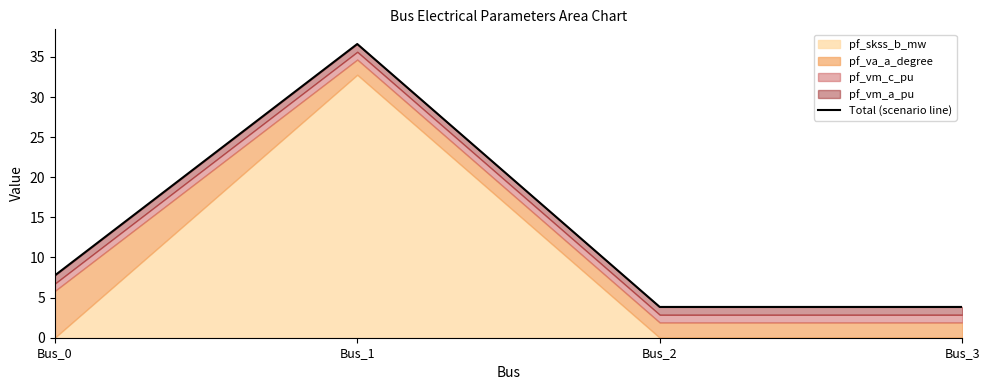

True or false: the data shows 24.5 at Bus_1.

False